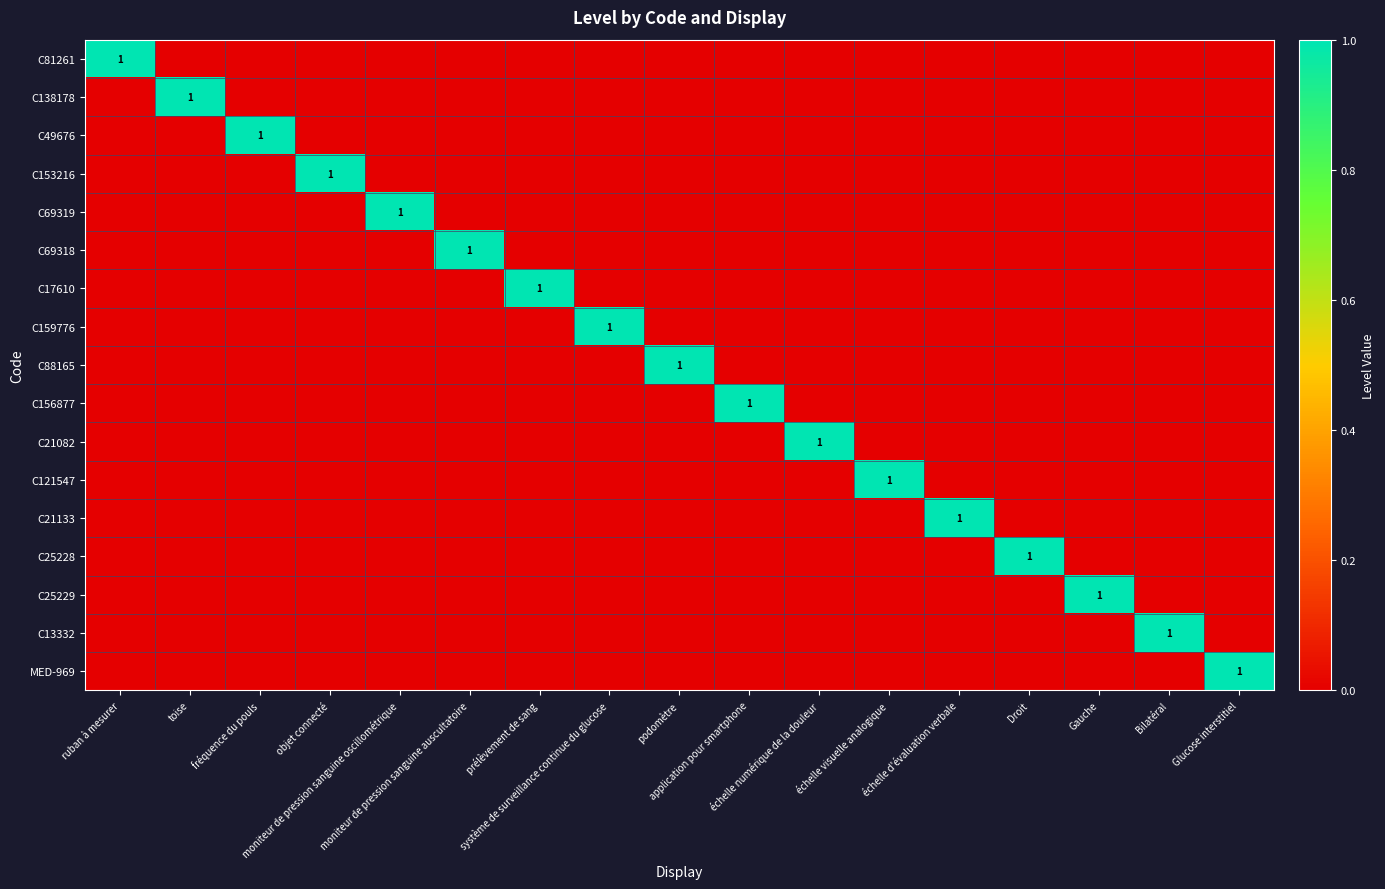

The C13332 series shows 0 at moniteur de pression sanguine oscillométrique. True or false?

True